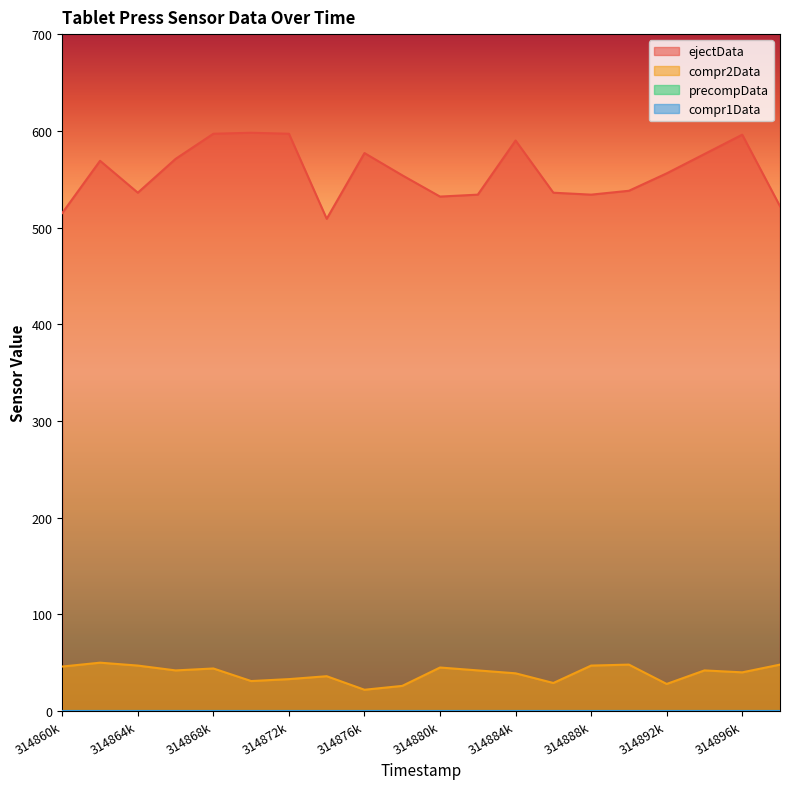

What is the value of the compr2Data point at the 1st from the left?

46